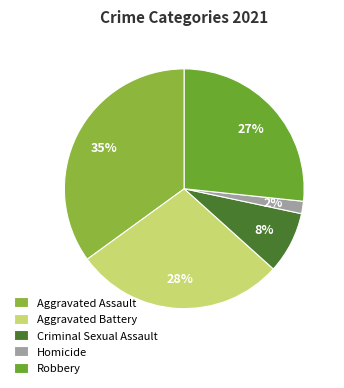

Rank the categories by value from highest to lowest.

Aggravated Assault, Aggravated Battery, Robbery, Criminal Sexual Assault, Homicide